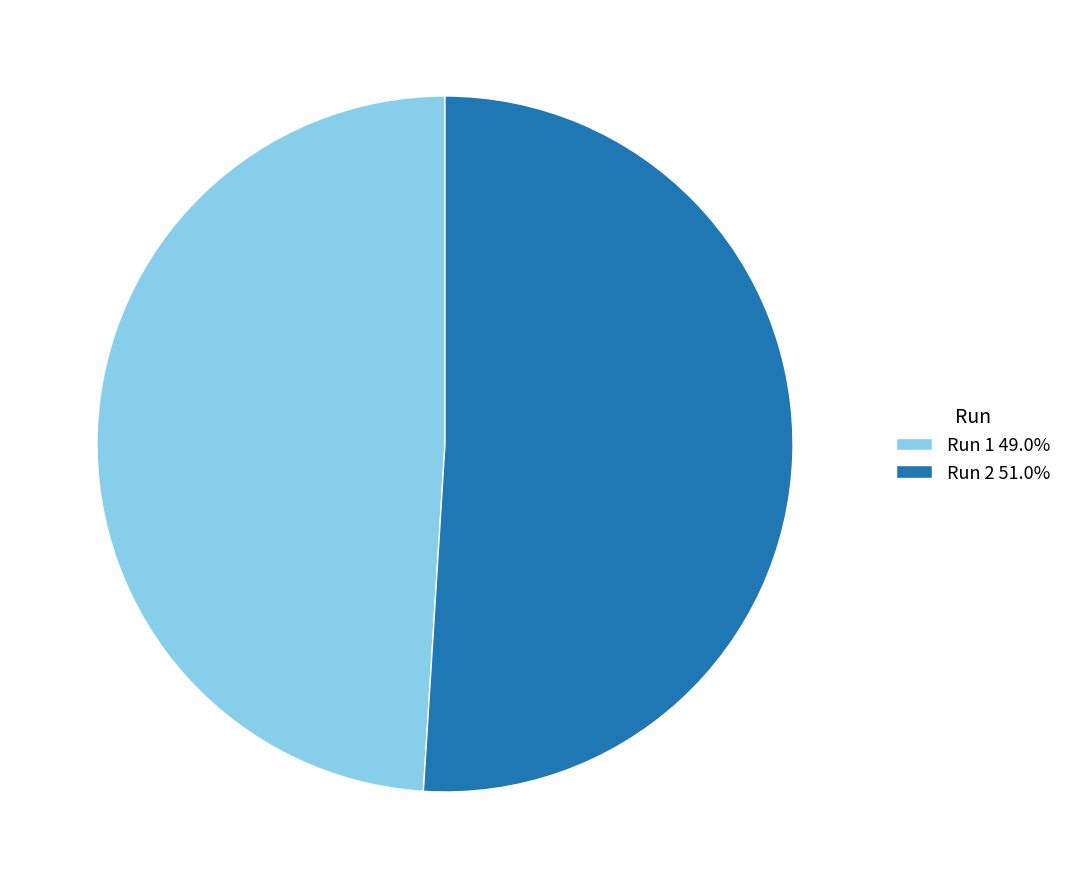

Is there any slice that represents more than half of the pie?

Yes